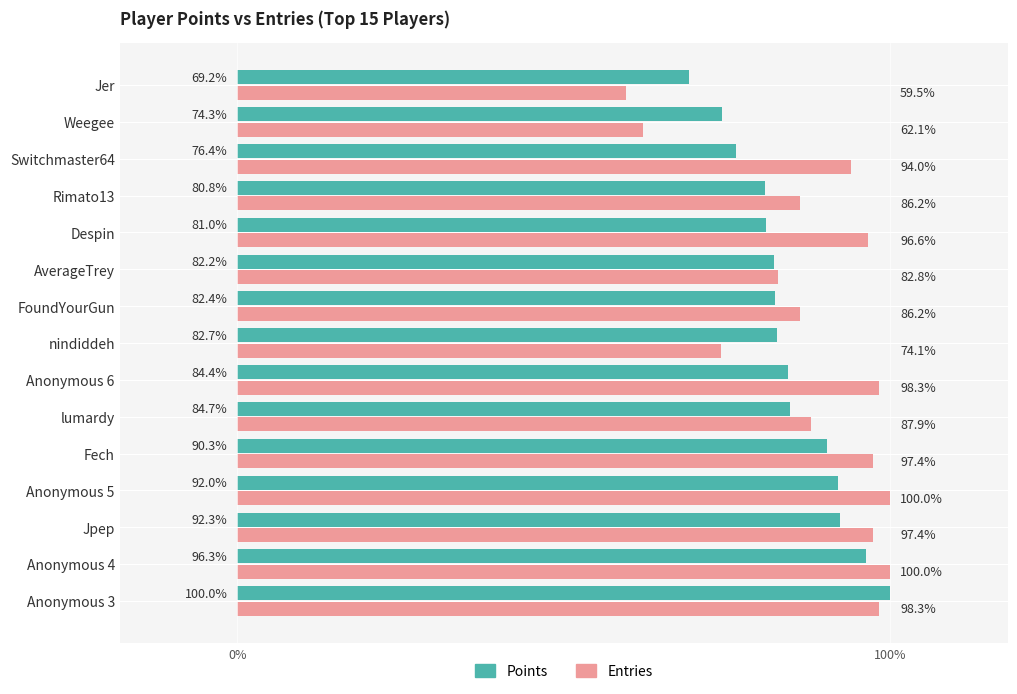

What is the highest value of the Points series?

100.0